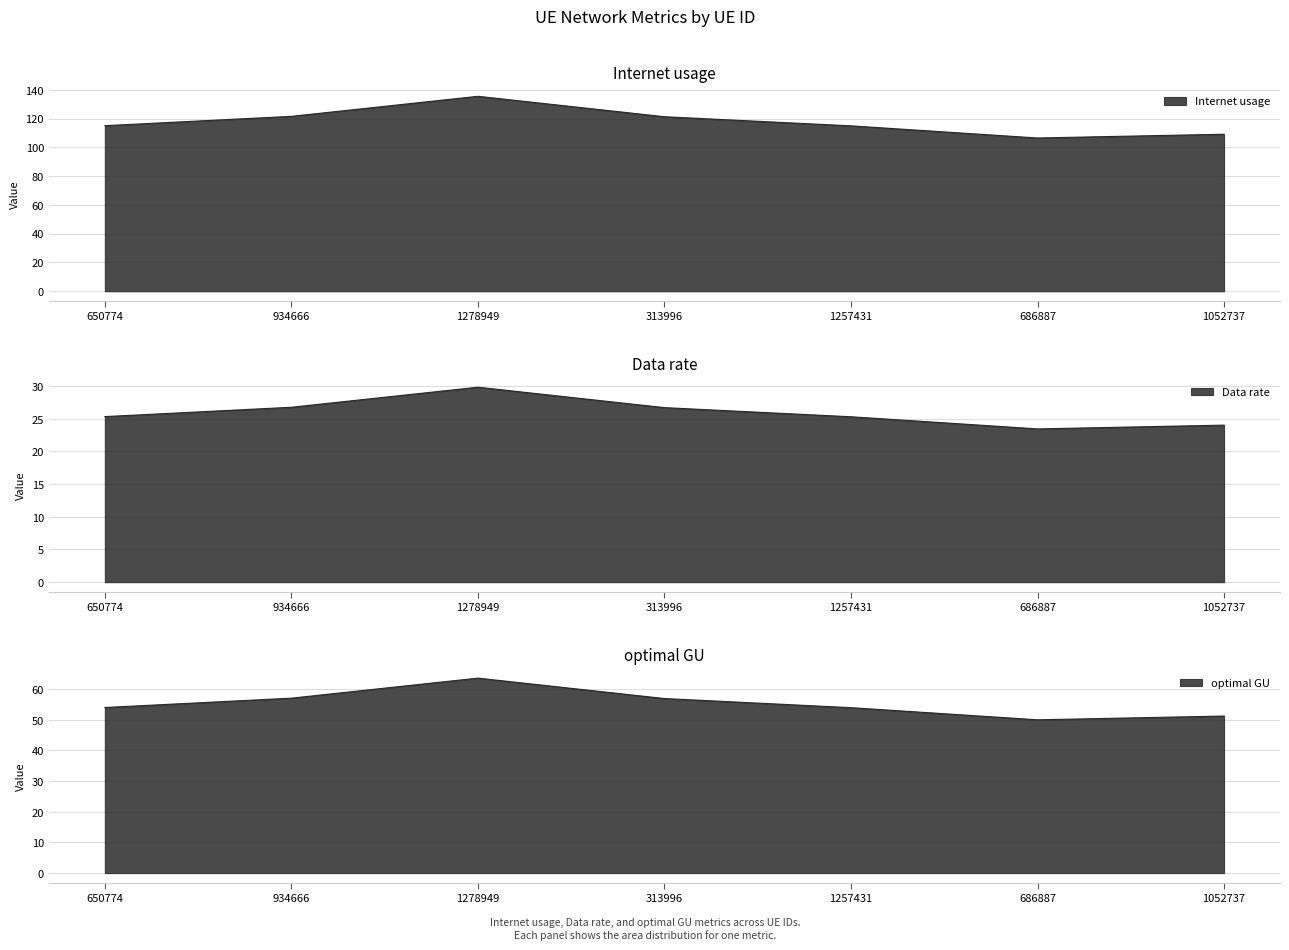

The value of Internet usage at 1257431 is 153.9. True or false?

False